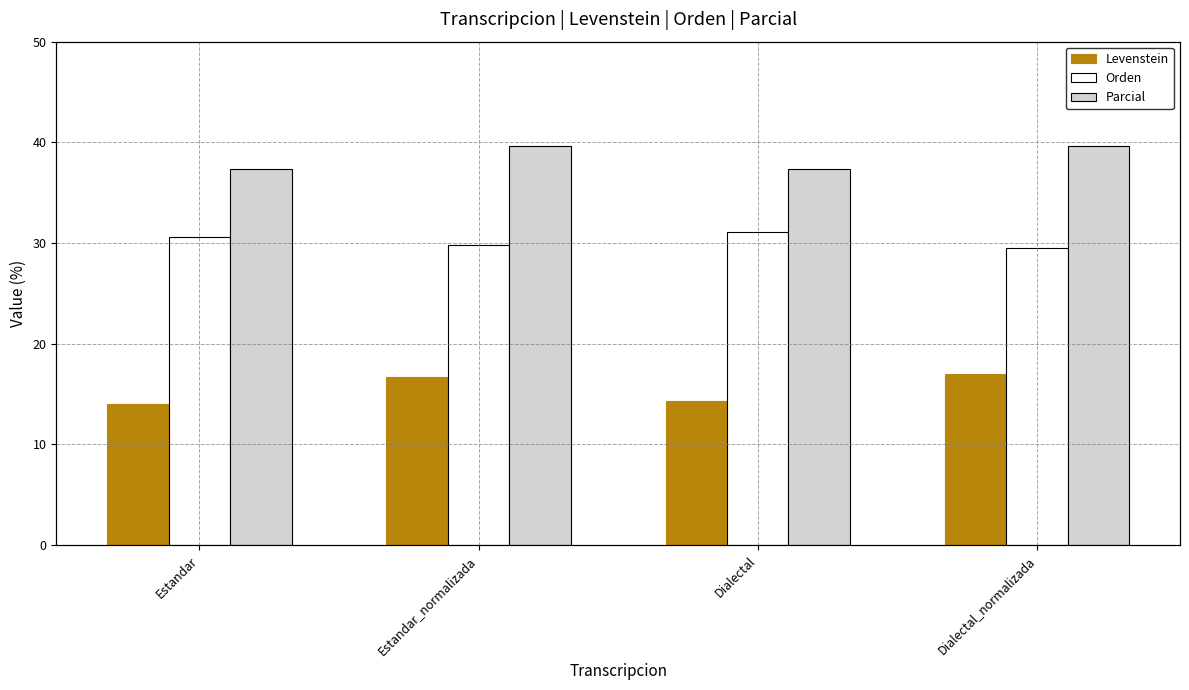

List the labels in order of Orden value, smallest first.

Dialectal_normalizada, Estandar_normalizada, Estandar, Dialectal